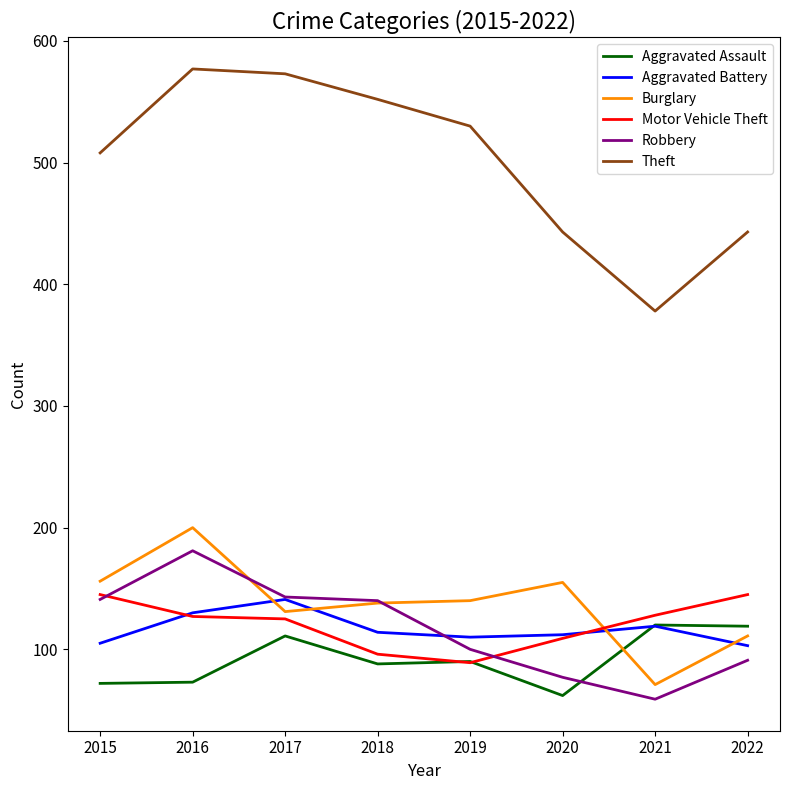

Which series has the widest spread of values?

Theft